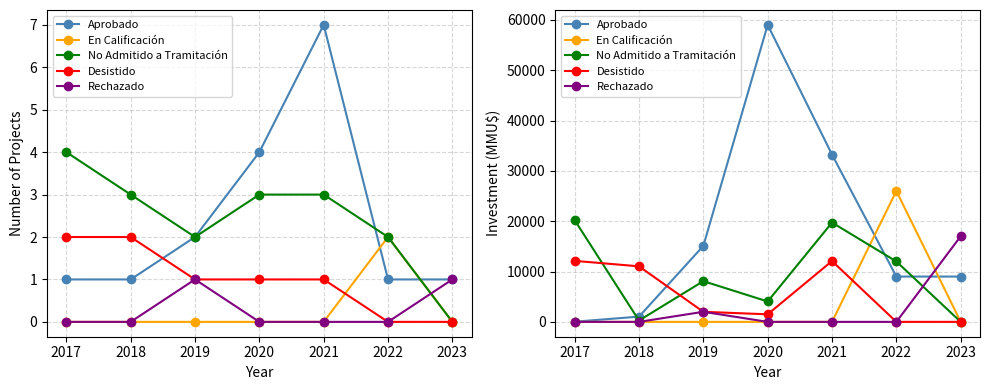

What is the highest value of the No Admitido a Tramitación series?

20213